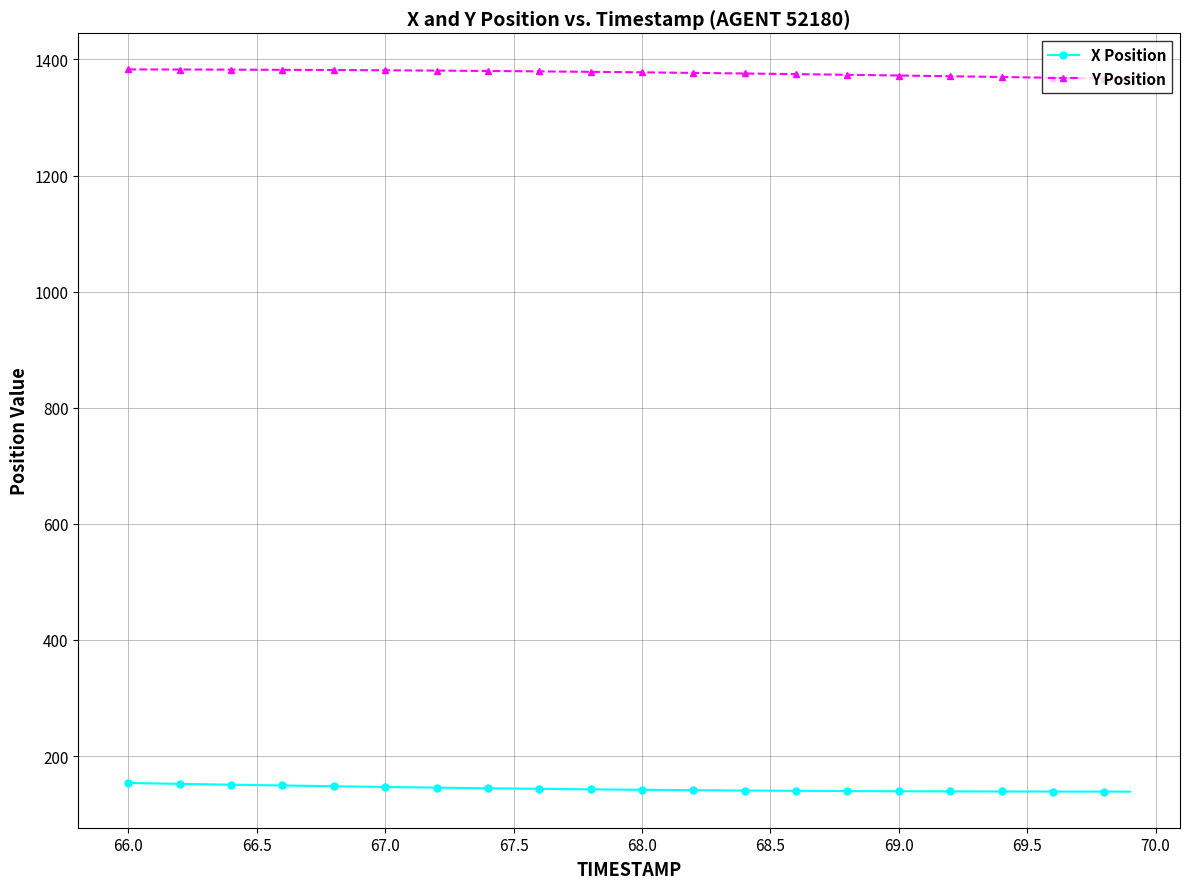

Rank the series by their maximum value, from lowest to highest.

X Position, Y Position